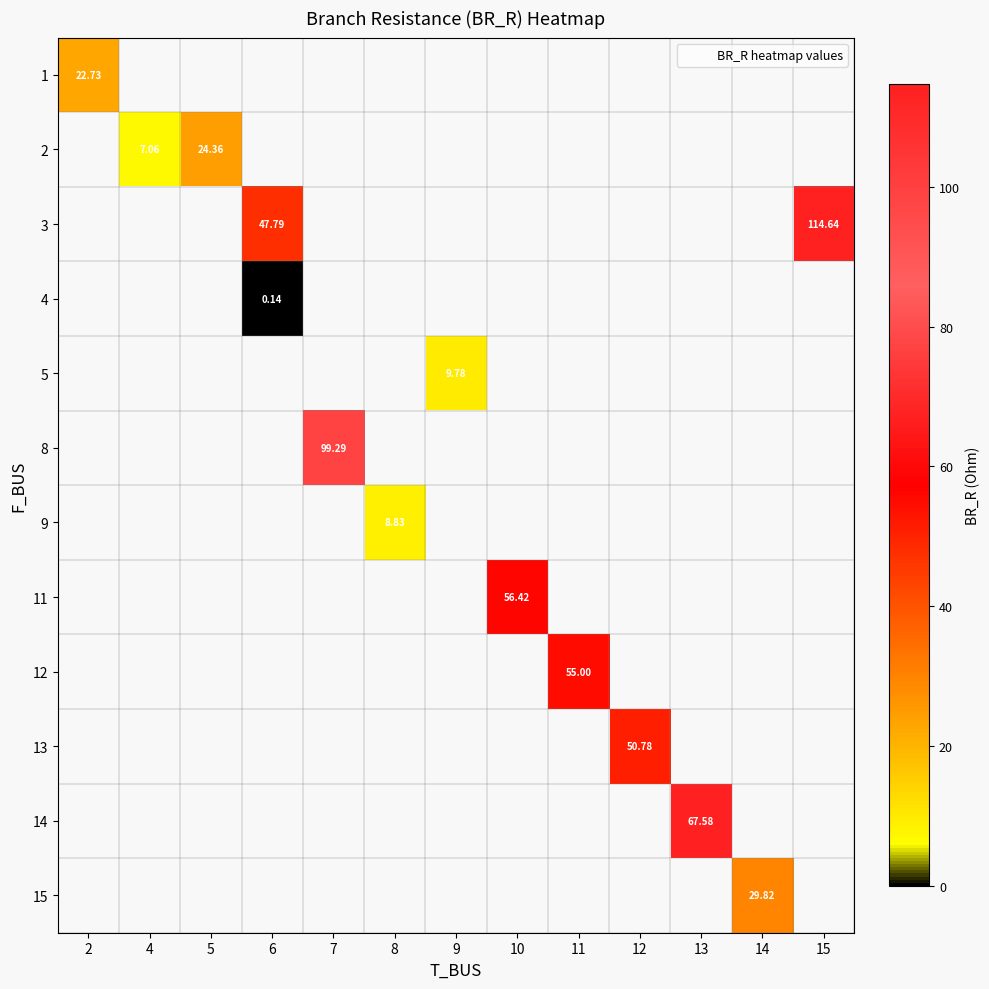

What is the maximum value shown in the chart?

114.6